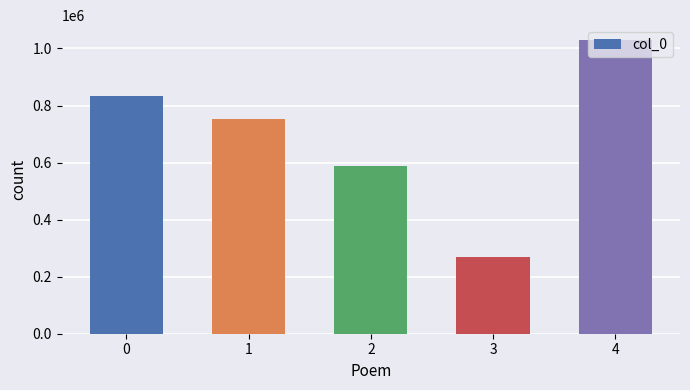

How many data points does each series have?

5